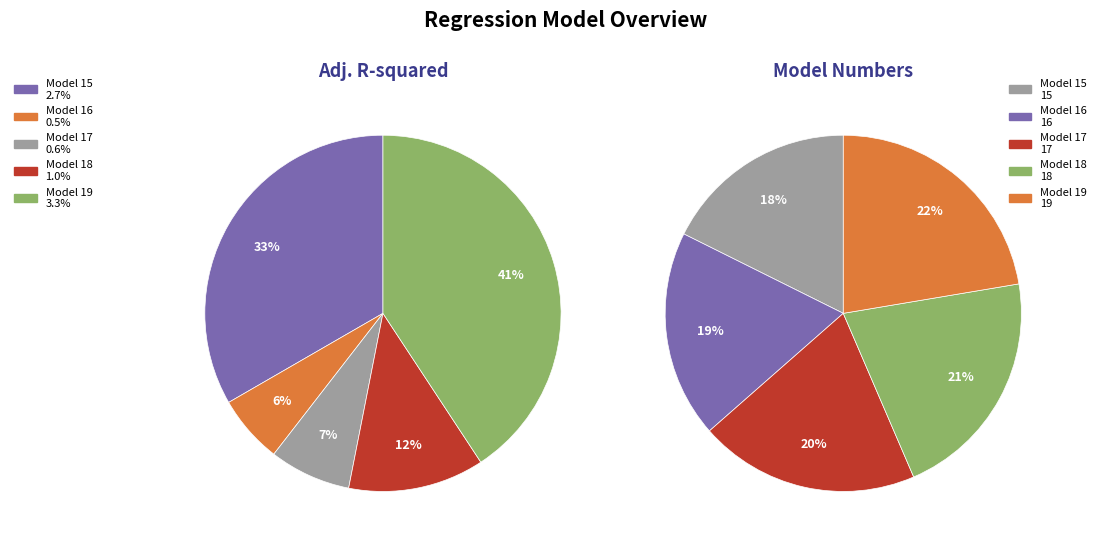

What is the change in value from Model 15 to Model 17?

+2